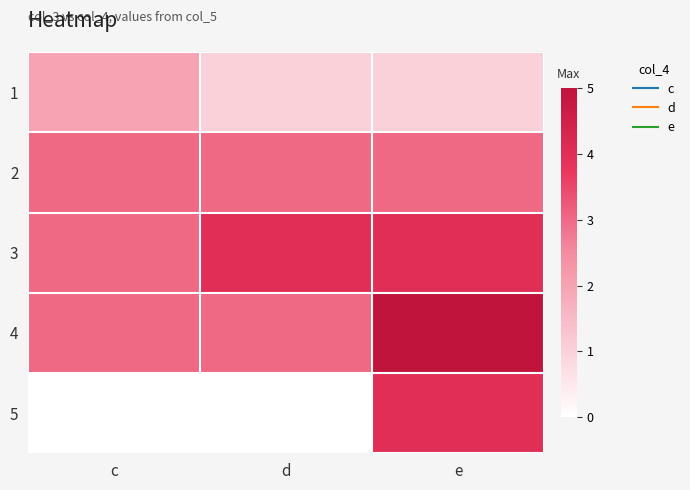

What is the difference between the highest and lowest values at d?

4